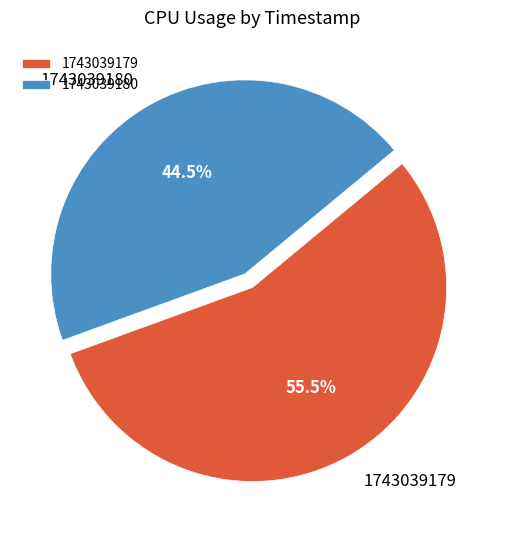

How many segments does this pie chart have?

2